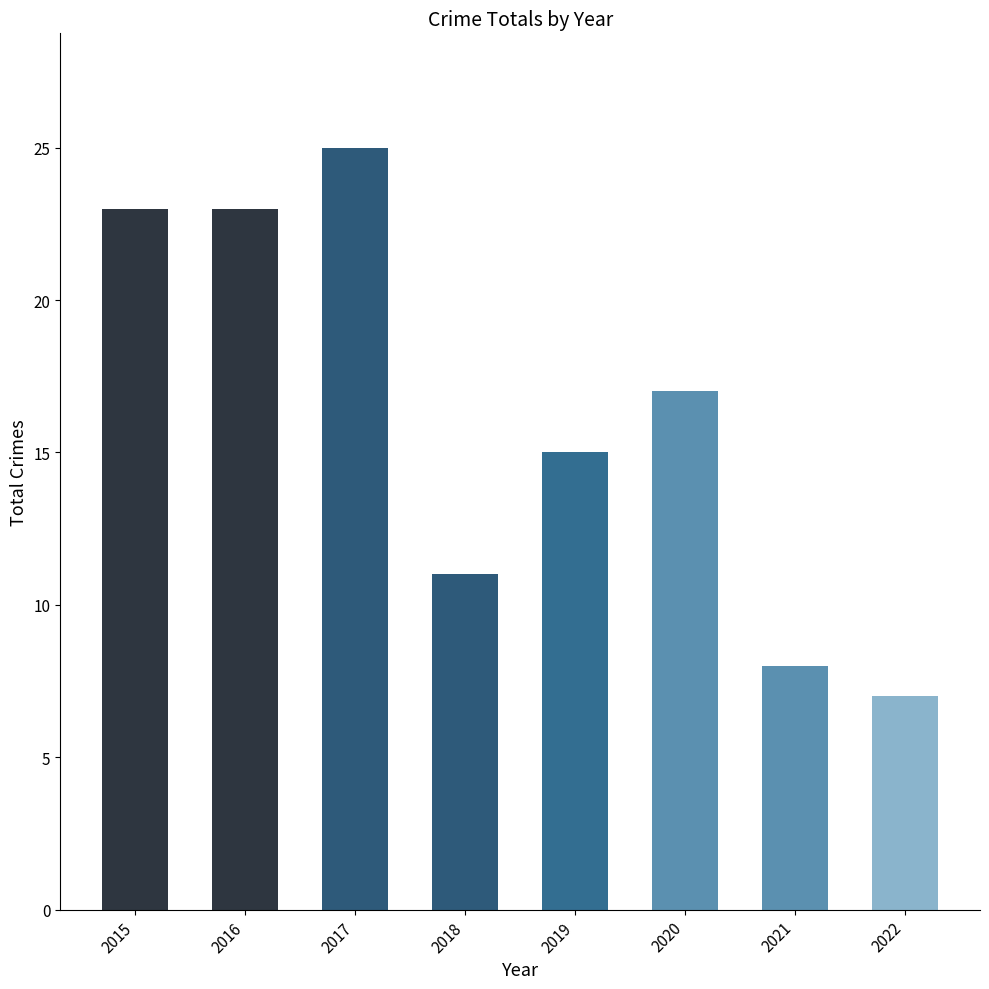

What is the sum of the values at 2021 and 2019?

23